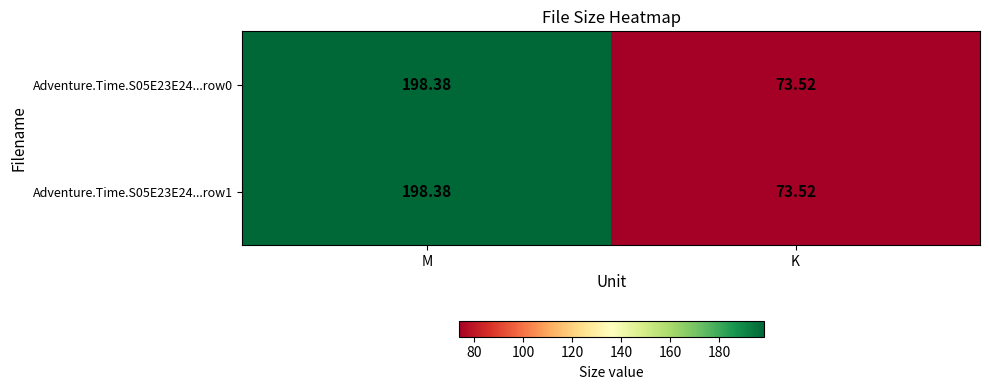

At which category is the sum across all series the highest?

M